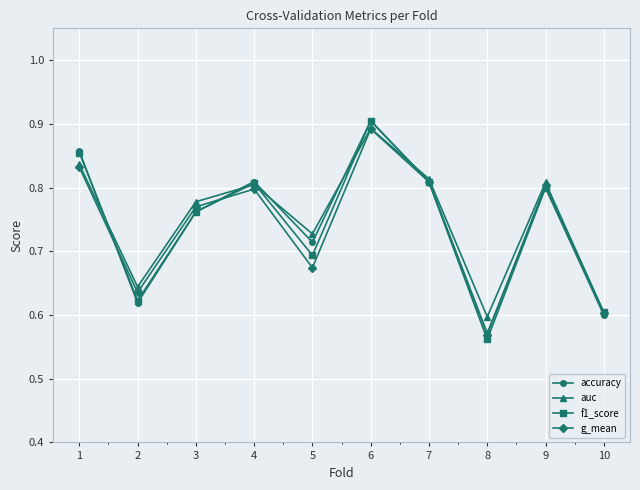

Which category has the highest value in the f1_score series?

6